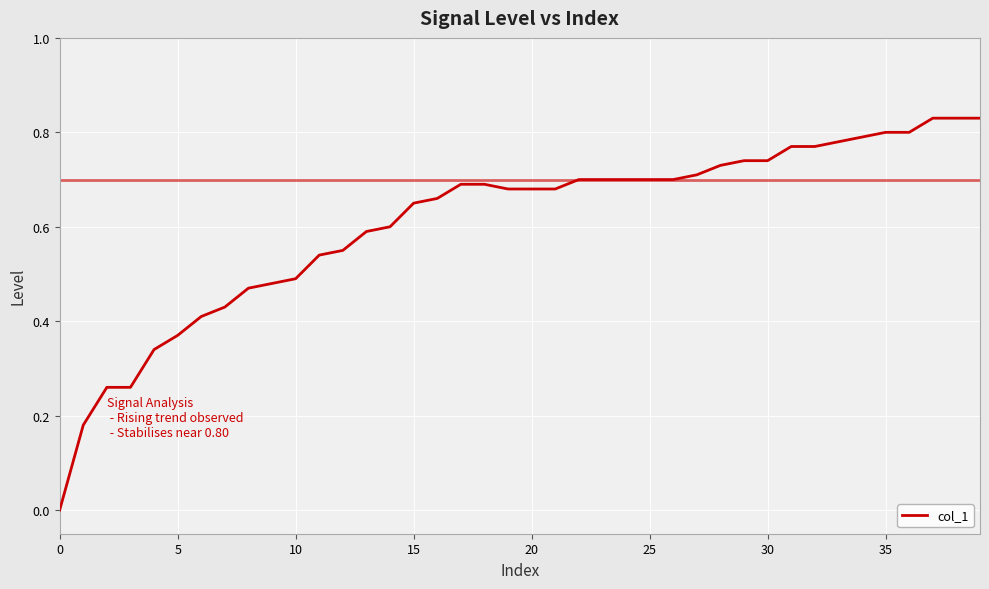

How many lines are shown in the chart?

1